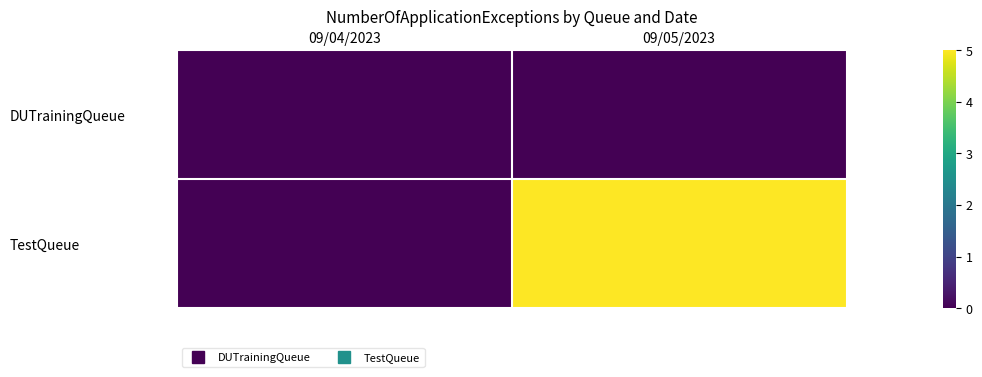

List the series in order of their peak value, lowest first.

DUTrainingQueue, TestQueue